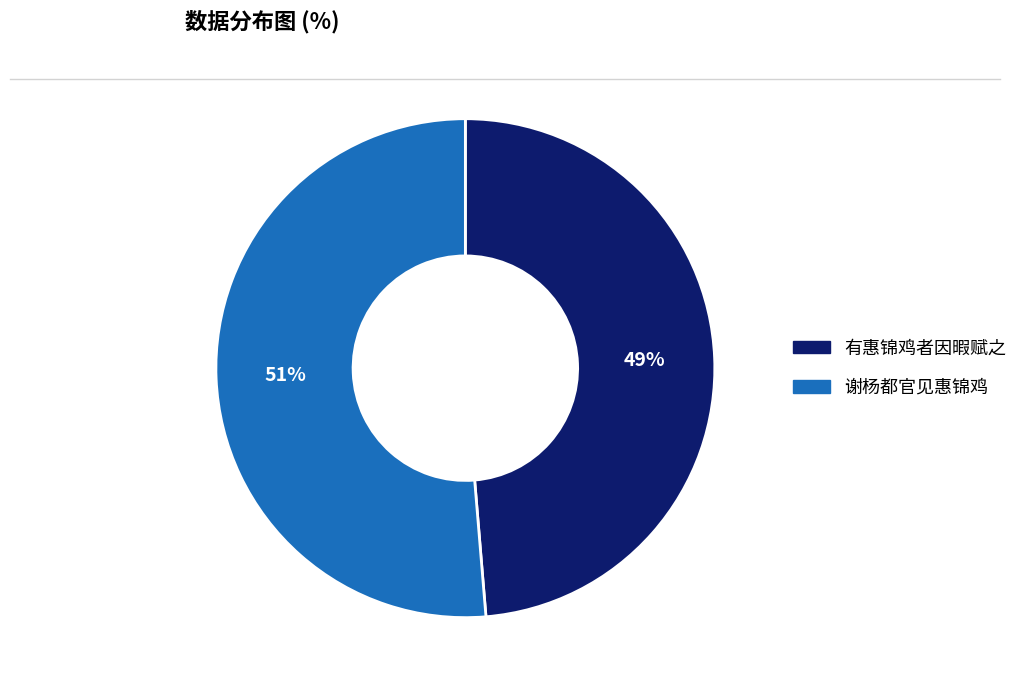

To the nearest percent, what is the average slice percentage?

50%